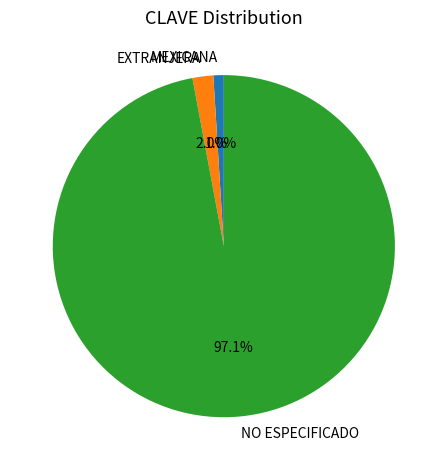

Is it true that NO ESPECIFICADO is 91% of the pie?

False